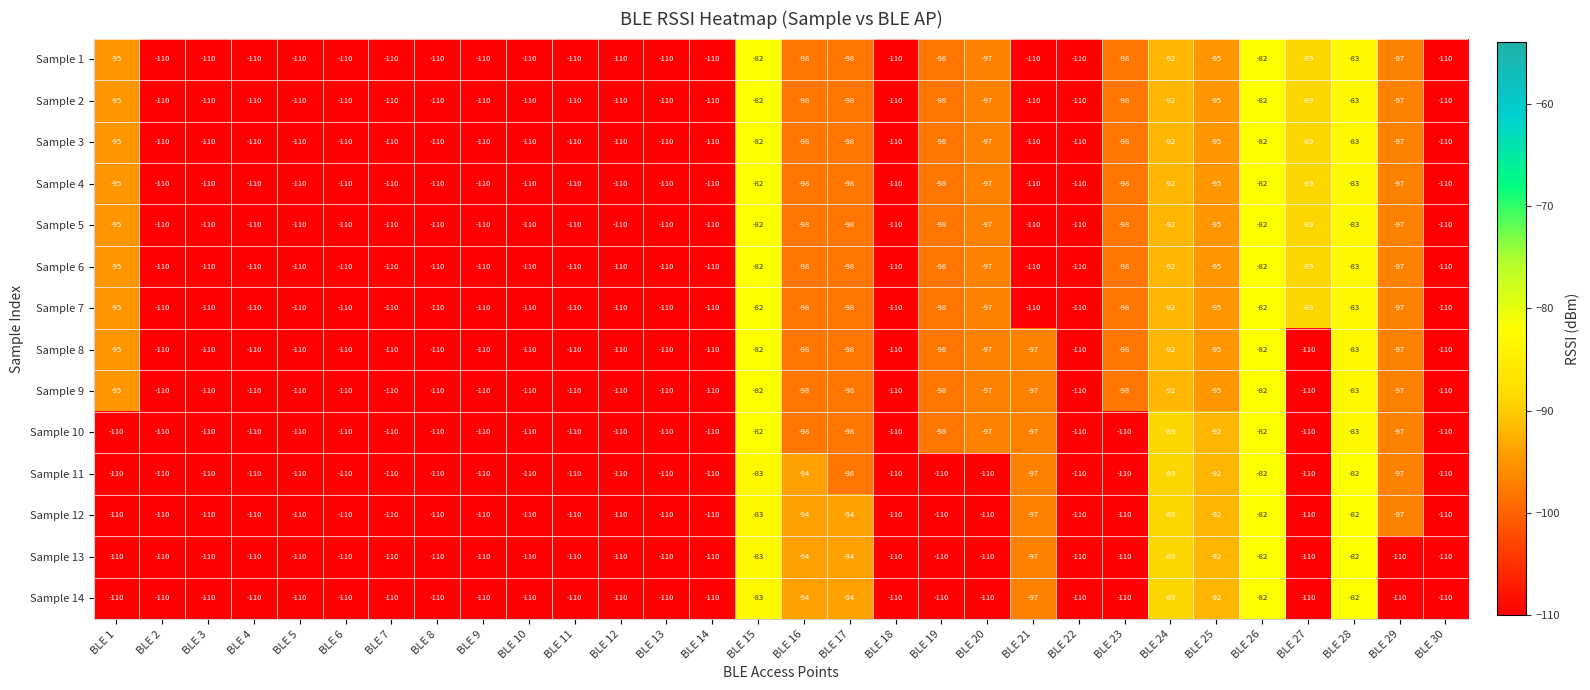

At which label is Sample 2 closest to -96?

BLE 1